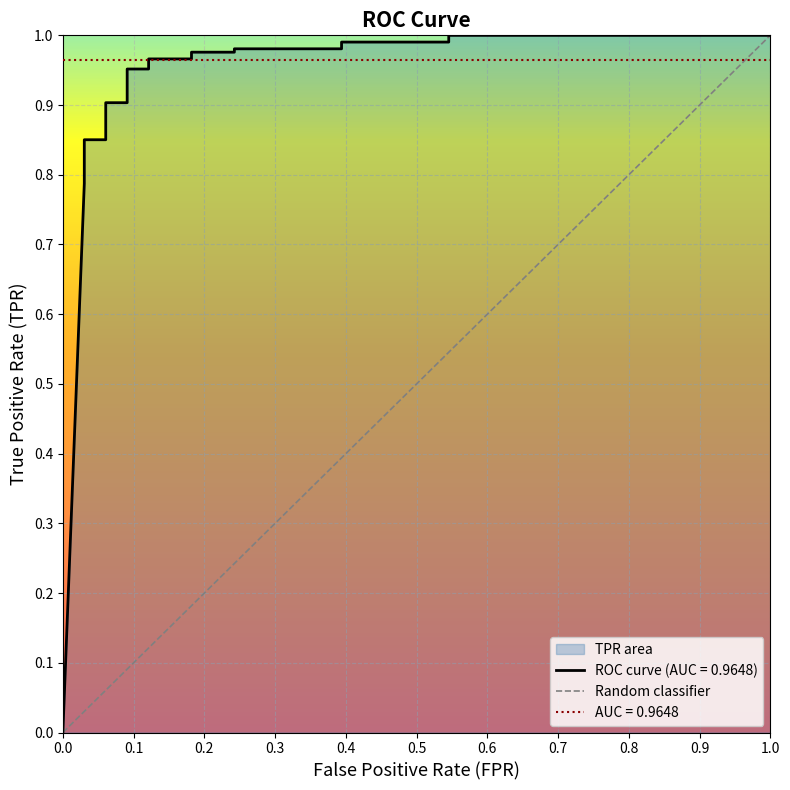

What is the difference between the tpr values at 10 and 4?

0.1